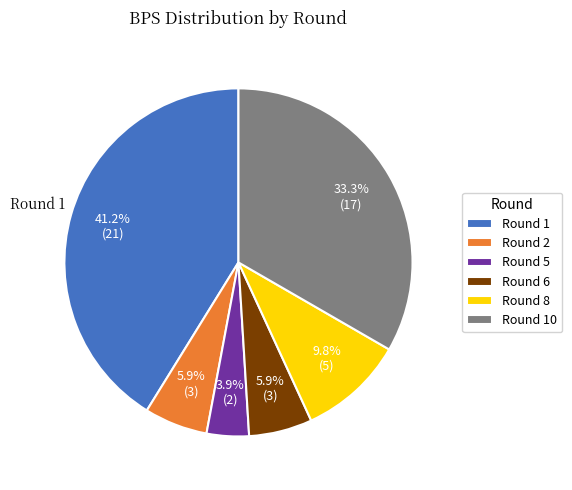

The Round 2 slice represents 6% of the pie. True or false?

True